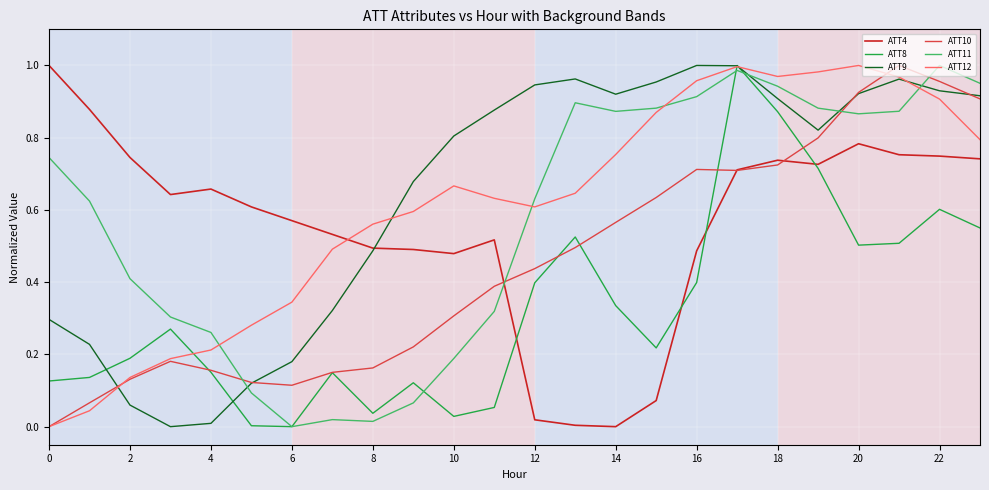

Does the chart display data point markers on the line(s)?

No